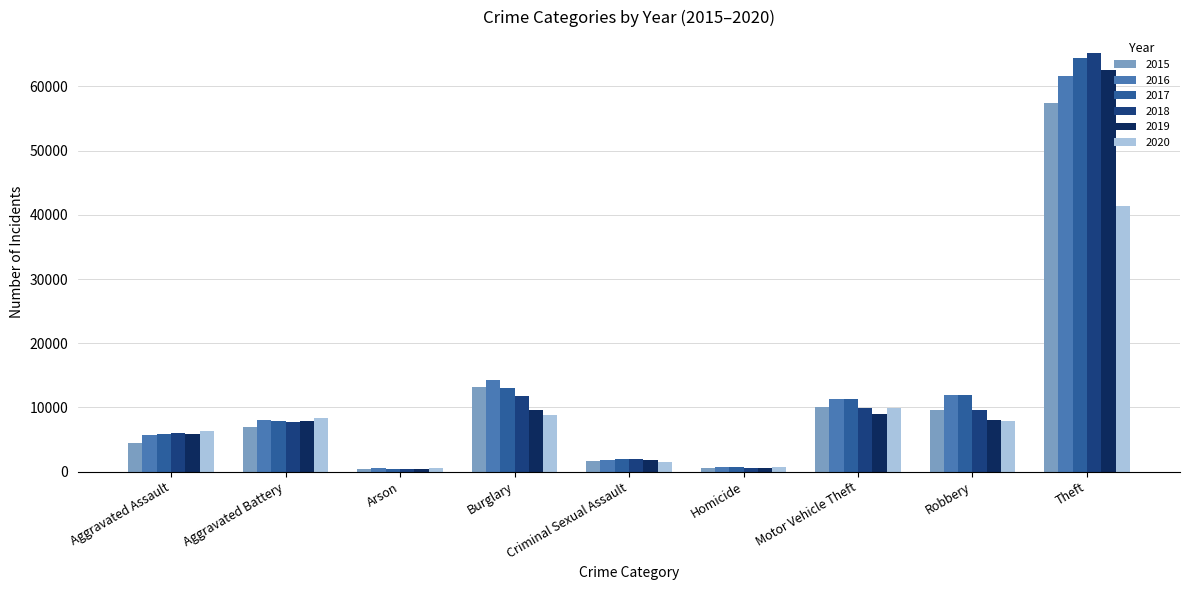

What is the total value across all series at Aggravated Battery?

46859